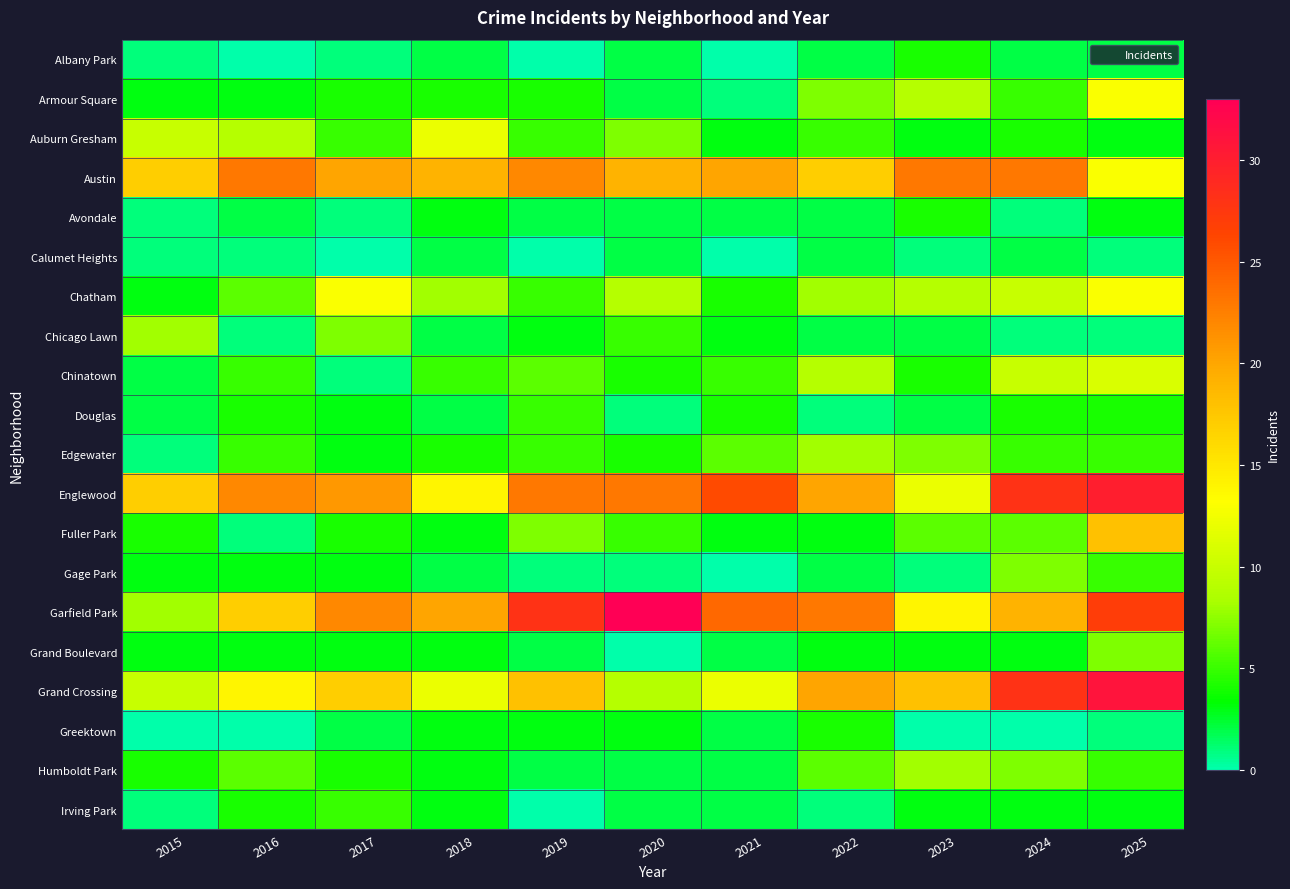

At 2025, list the series in order from largest to smallest.

Grand Crossing, Englewood, Garfield Park, Fuller Park, Armour Square, Austin, Chatham, Chinatown, Grand Boulevard, Edgewater, Gage Park, Humboldt Park, Douglas, Auburn Gresham, Avondale, Irving Park, Albany Park, Calumet Heights, Chicago Lawn, Greektown